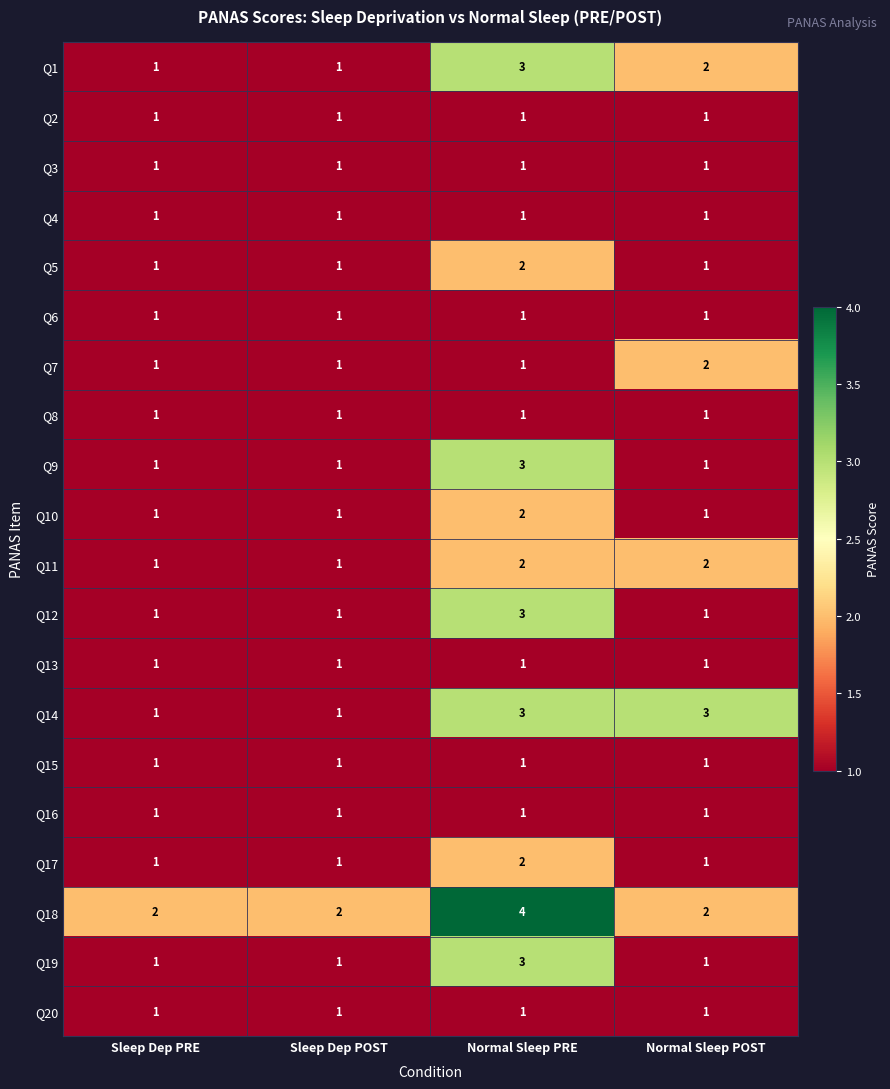

What is the sum of all Q8 values?

4